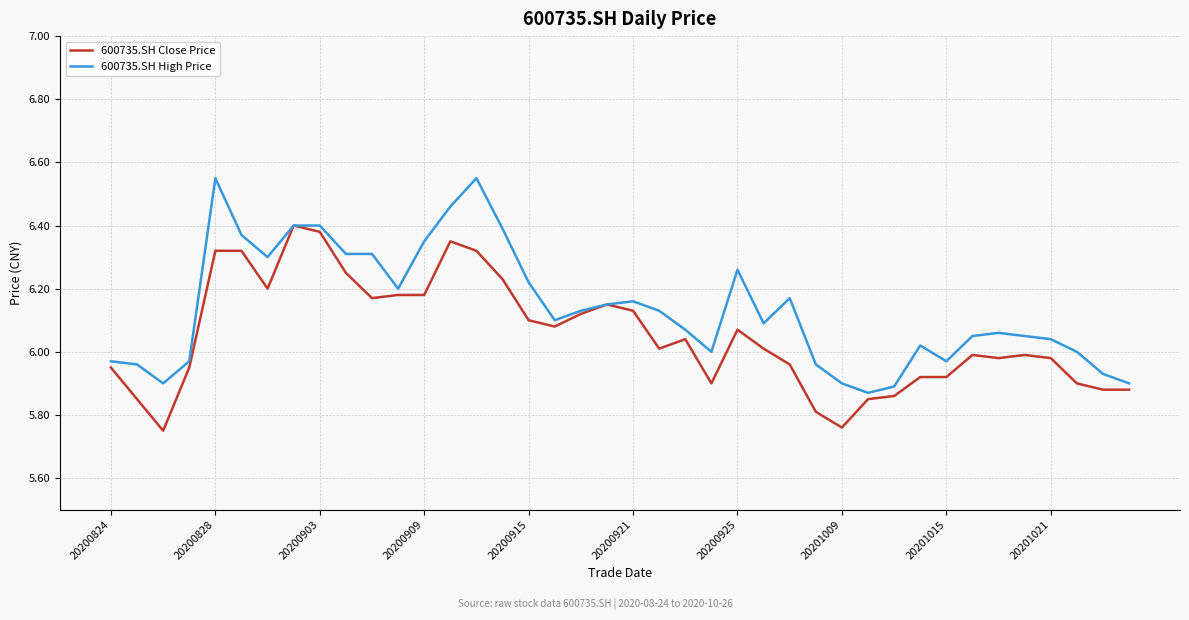

Does the chart have visible grid lines?

Yes